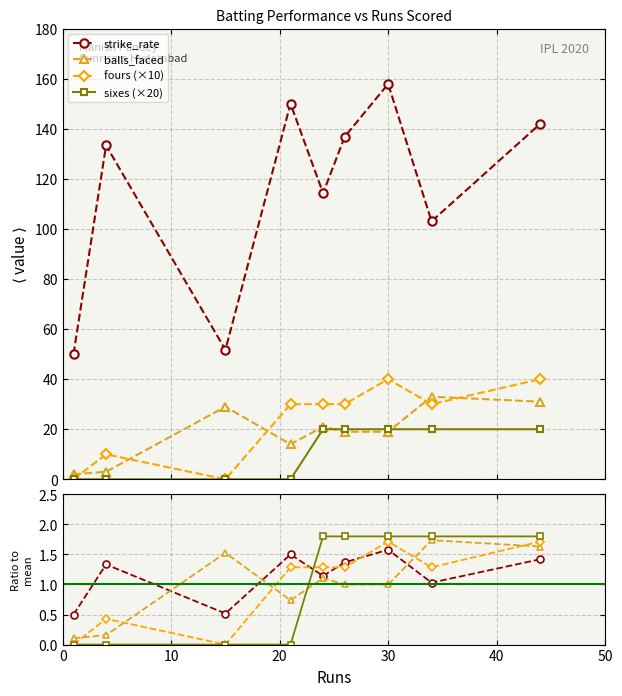

What is the average value of the sixes (×20) series?

11.1